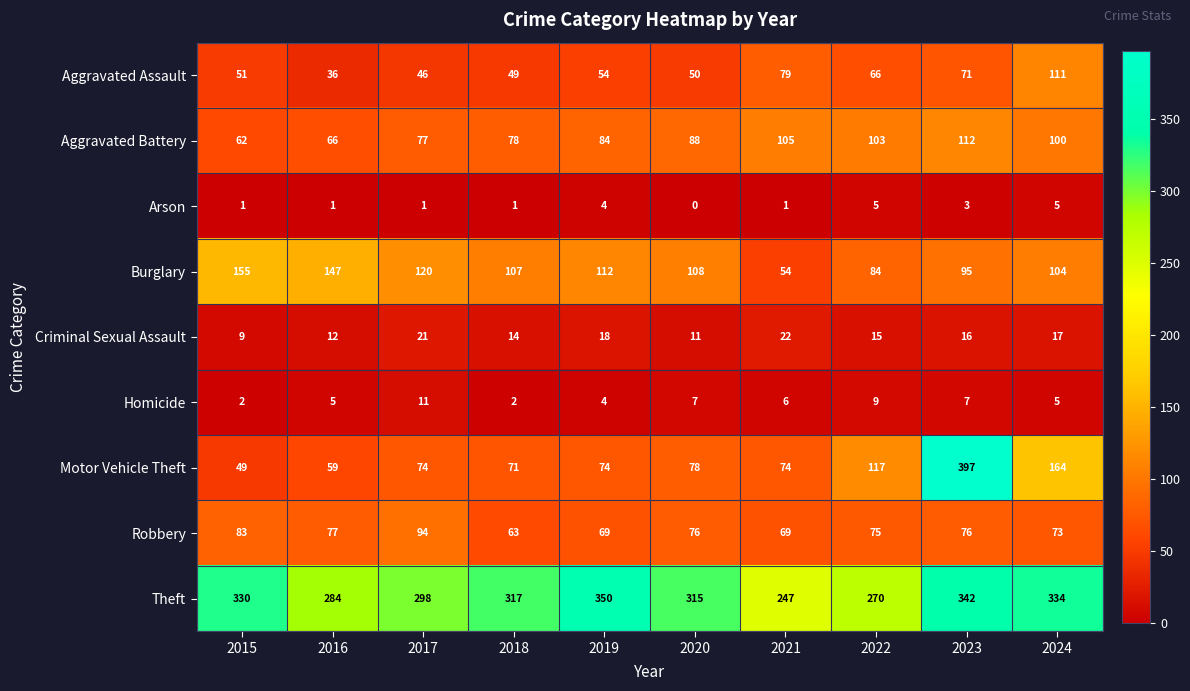

What is the minimum value for Robbery?

63